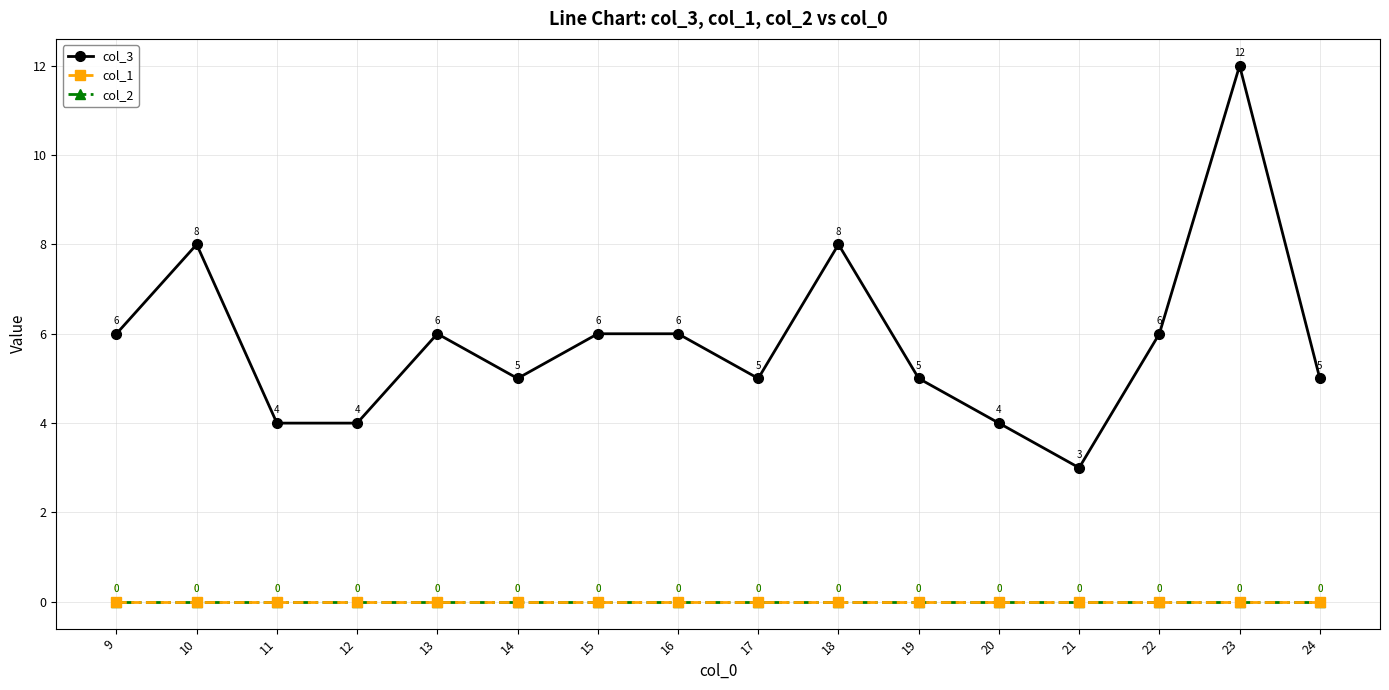

True or false: col_1 and col_2 intersect in this chart.

False